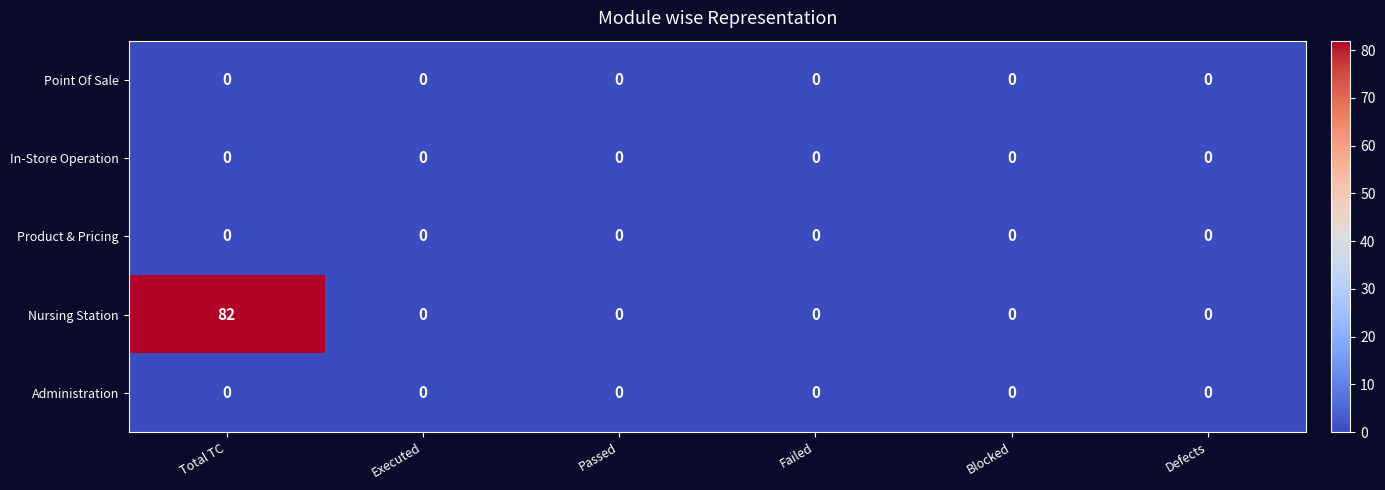

At which category is the sum across all series the highest?

Total TC